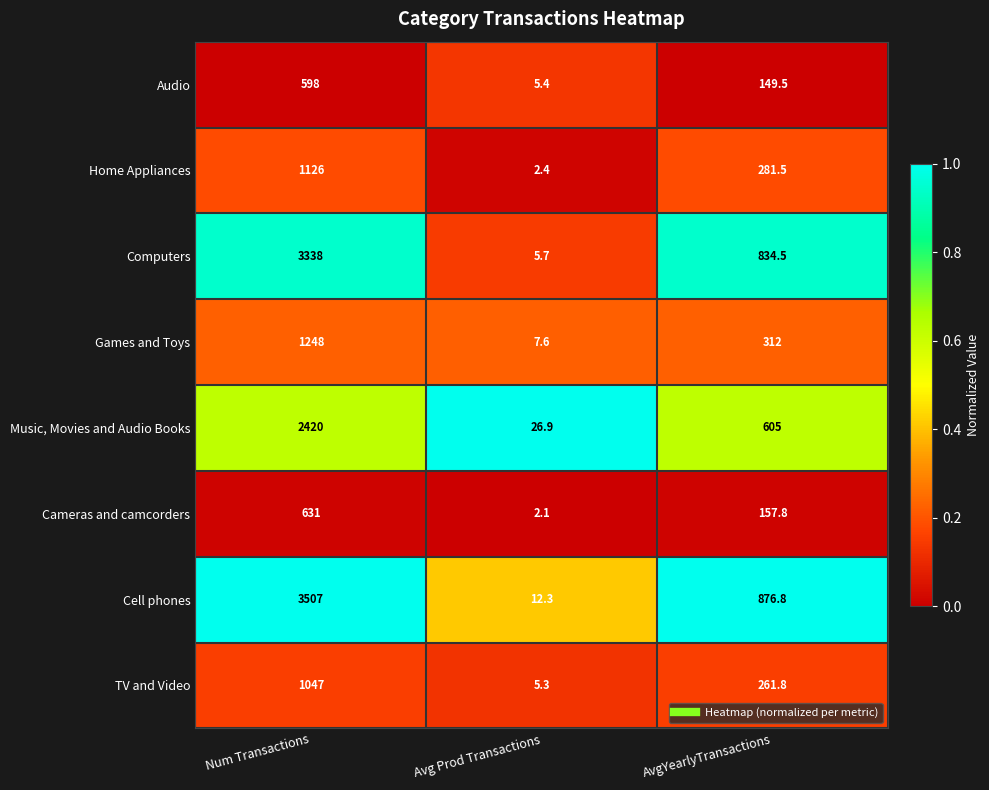

At which category does the chart reach its minimum across all series?

Avg Prod Transactions